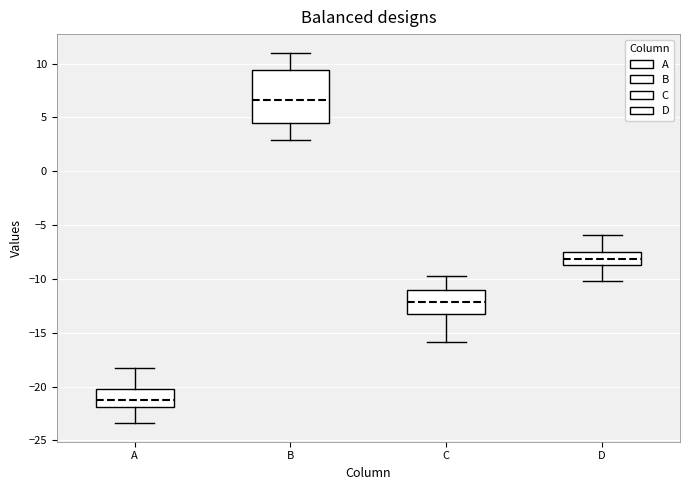

Reading left to right, transcribe this box plot: for each box, give where its median line is, the range the box spans, and where its two whiskers end, as read against the y-axis. The values are not printed on the chart, so give them approximately, as read against the axis.

A: median -21.0, box -22.0 to -20.5, whiskers -23.5 to -18.0
B: median 6.5, box 4.5 to 9.5, whiskers 3.0 to 11.0
C: median -12.0, box -13.0 to -11.0, whiskers -16.0 to -10.0
D: median -8.0, box -8.5 to -7.5, whiskers -10.0 to -6.0